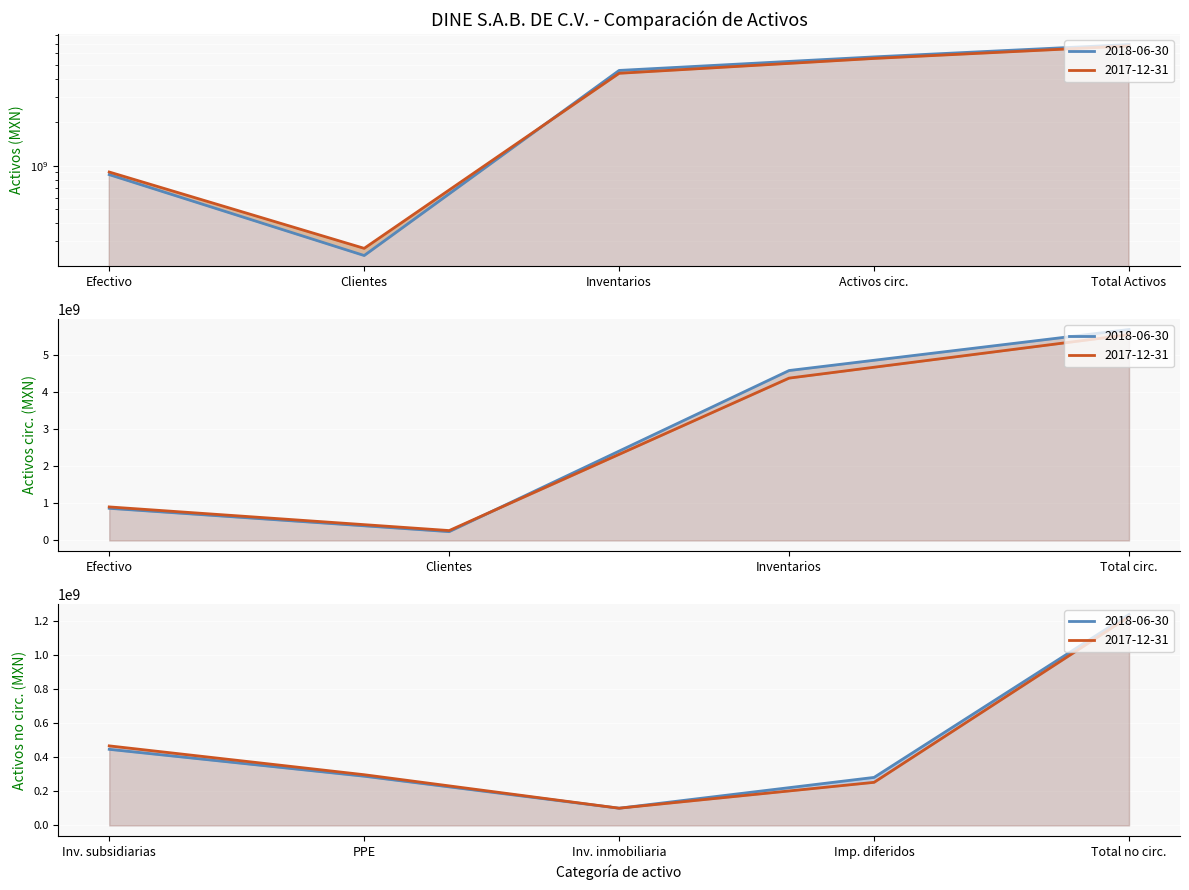

Is it true that Activos no circulantes equals 477783341 at PPE?

False